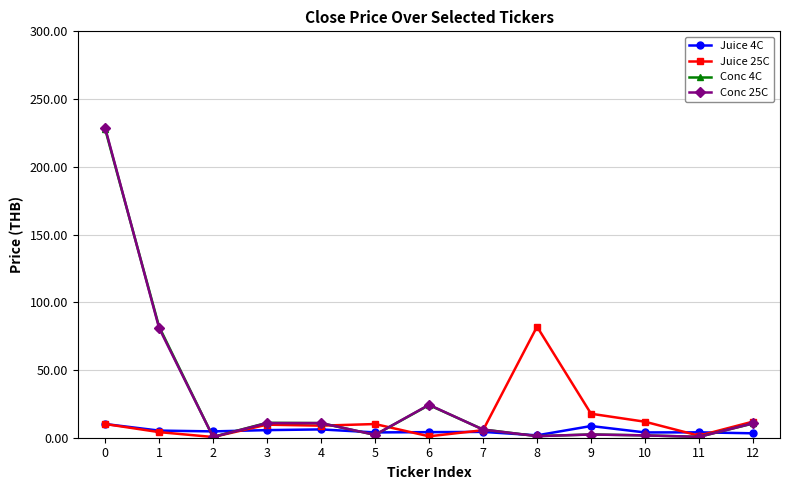

In Conc 4C, how many points are higher than both neighbors (excluding endpoints)?

3